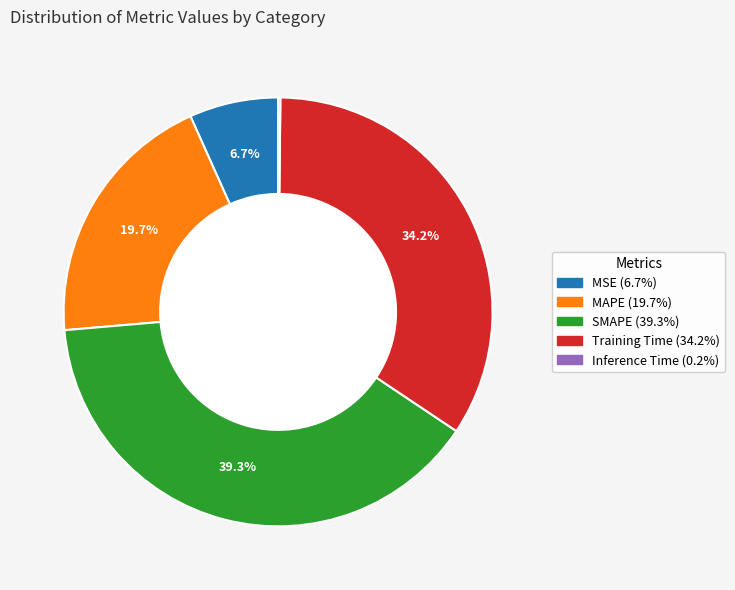

Between MAPE and SMAPE, which is larger?

SMAPE